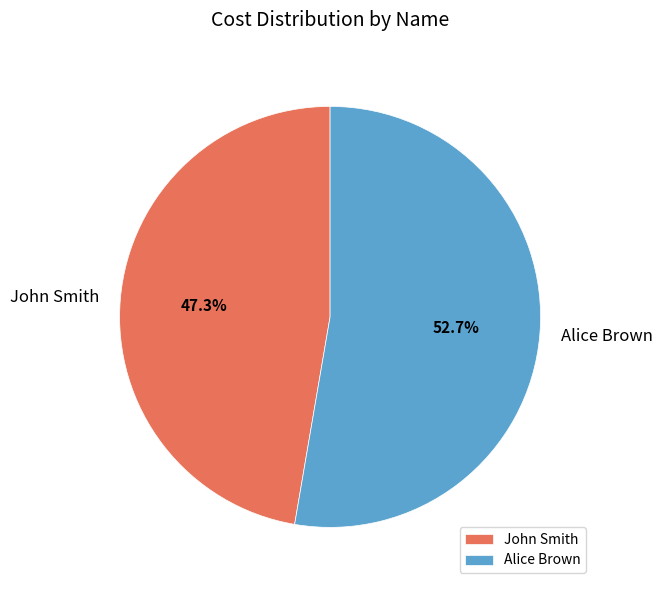

To the nearest percent, what portion does Alice Brown represent?

53%